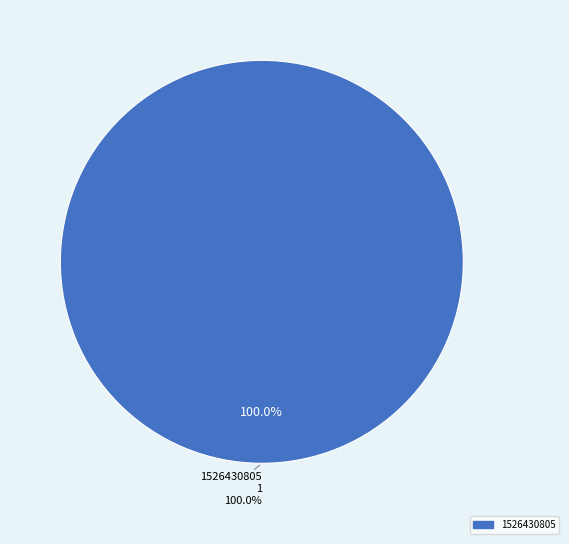

Does 1526430805 account for over 50% of the chart?

Yes